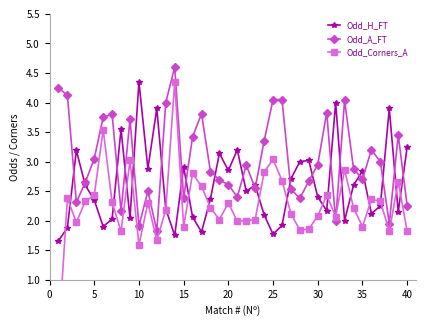

Reading left to right, extract all data points from this chart.

Odd_H_FT: 1.7	1.9	3.2	2.6	2.4	1.9	2.0	3.5	2.0	4.3	2.9	3.9	2.2	1.8	2.9	2.1	1.8	2.4	3.1	2.9	3.2	2.5	2.6	2.1	1.8	1.9	2.7	3.0	3.0	2.4	2.2	4.0	2.0	2.6	2.8	2.1	2.2	3.9	2.1	3.2
Odd_A_FT: 4.2	4.1	2.3	2.6	3.0	3.8	3.8	2.2	3.7	1.9	2.5	1.8	4.0	4.6	2.4	3.4	3.8	2.8	2.7	2.6	2.4	2.9	2.5	3.4	4.0	4.0	2.5	2.4	2.7	3.0	3.8	2.0	4.0	2.9	2.7	3.2	3.0	1.9	3.5	2.2
Odd_Corners_A: 0.0	2.4	2.0	2.3	2.4	3.5	2.3	1.8	3.0	1.6	2.3	1.7	2.2	4.3	1.9	2.8	2.6	2.2	2.0	2.3	2.0	2.0	2.0	2.8	3.0	2.7	2.1	1.8	1.9	2.1	2.4	2.1	2.9	2.2	1.9	2.4	2.3	1.8	2.7	1.8